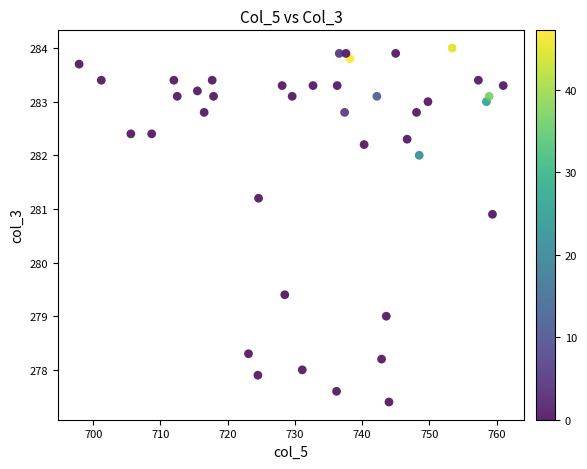

What is the range of Y values (max minus min)?

6.6